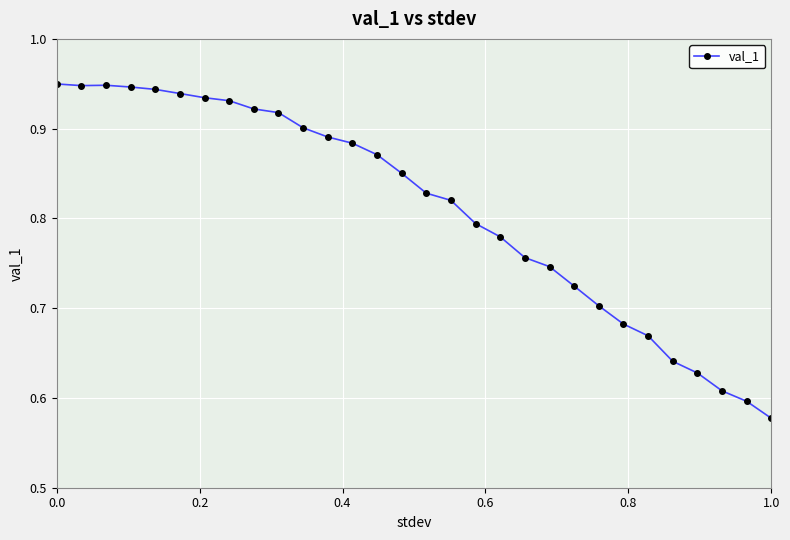

Does the chart have visible grid lines?

Yes